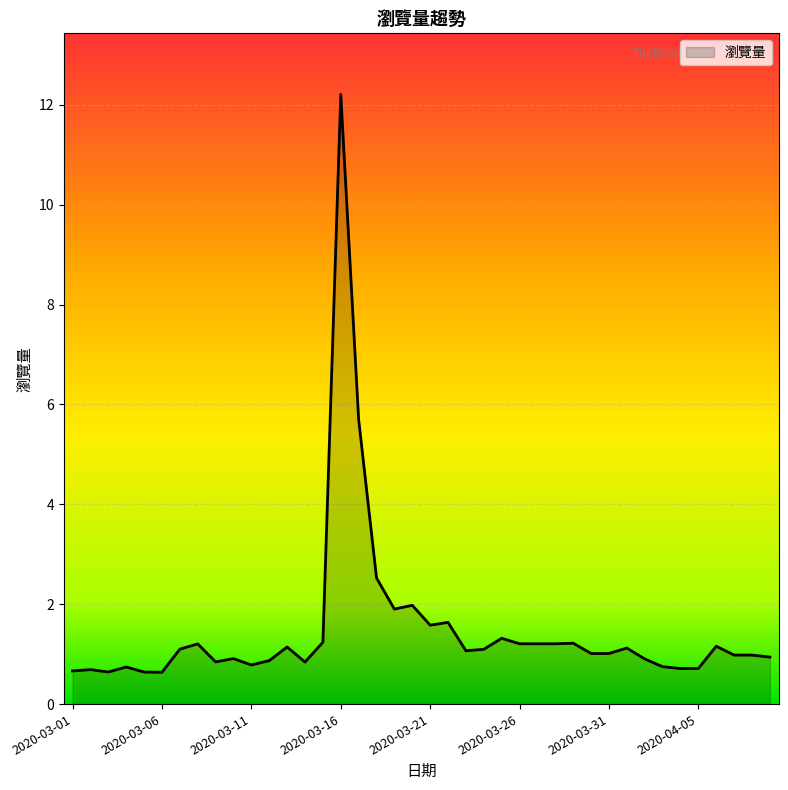

Count the number of categories in the chart.

40